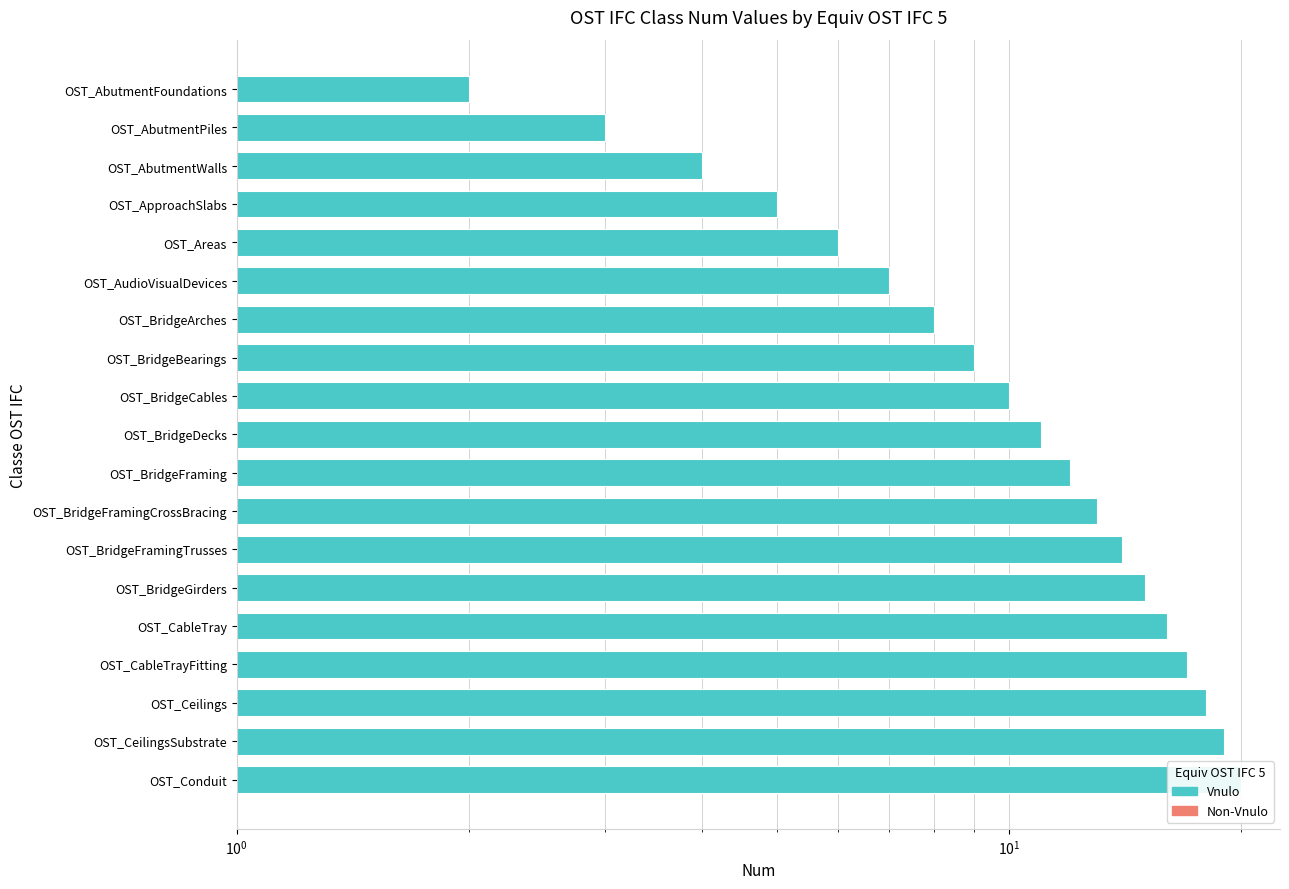

What is the average value?

11